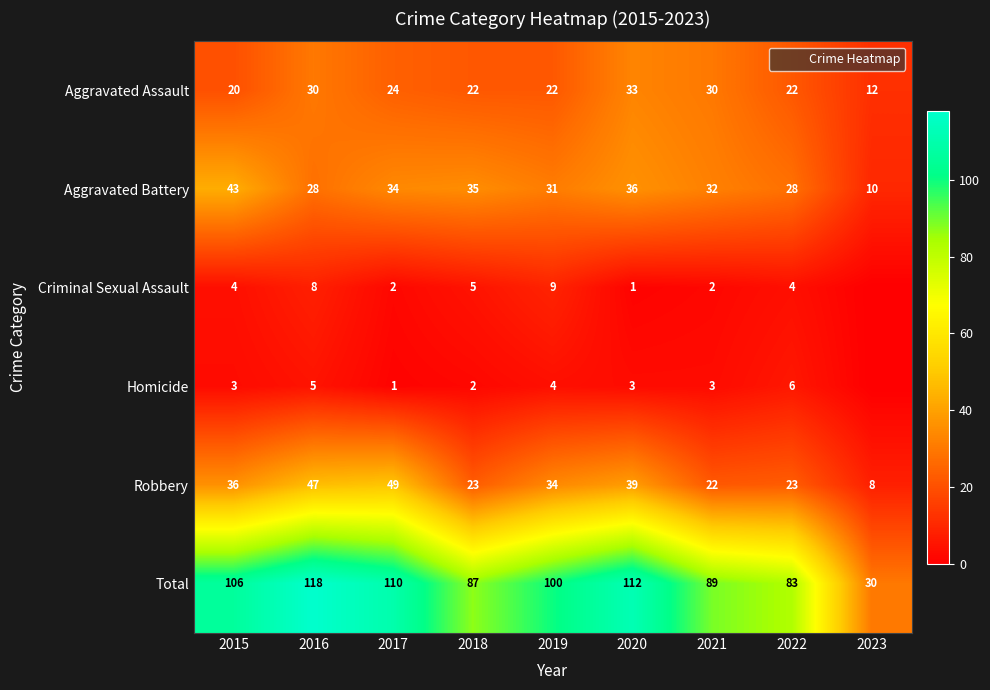

How many data points in Robbery are above 34?

4